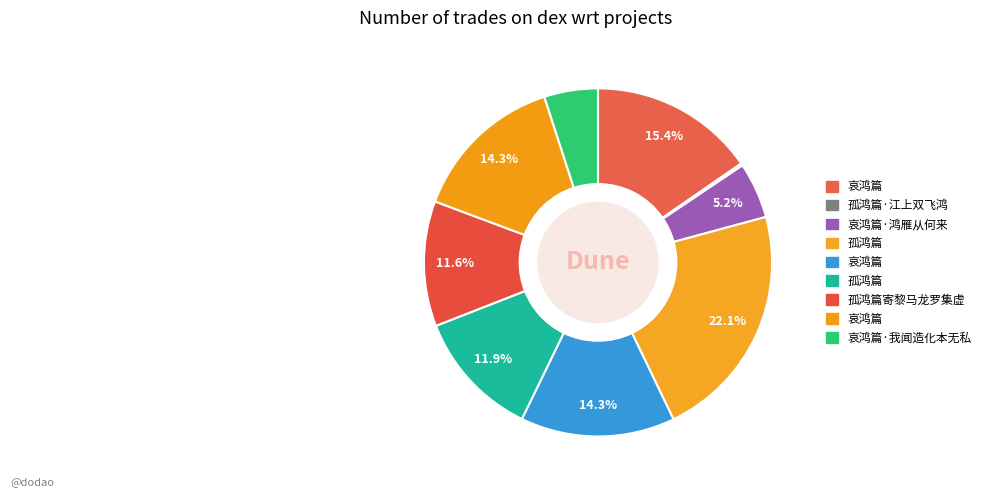

Count the number of slices in the pie.

9